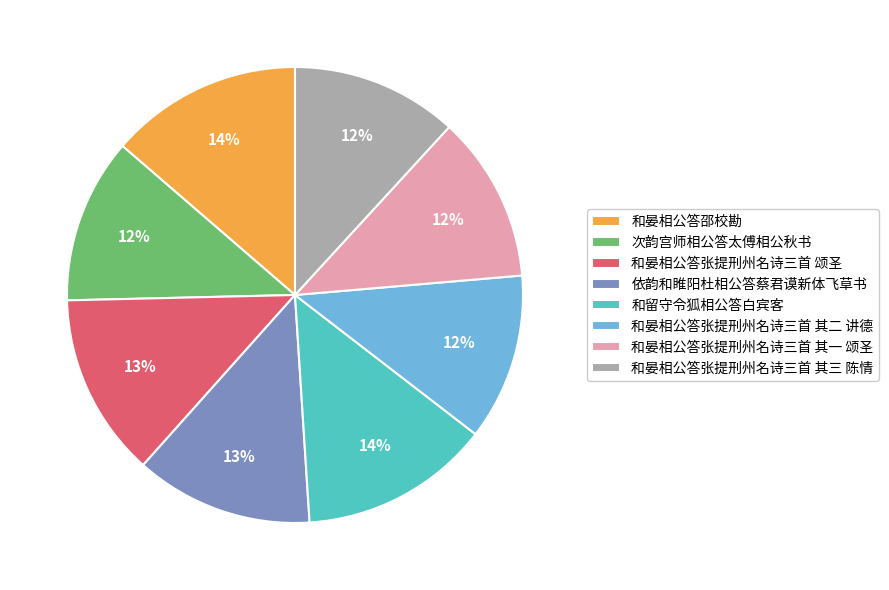

Does 和晏相公答张提刑州名诗三首 其三 陈情 represent more than half of the total?

No